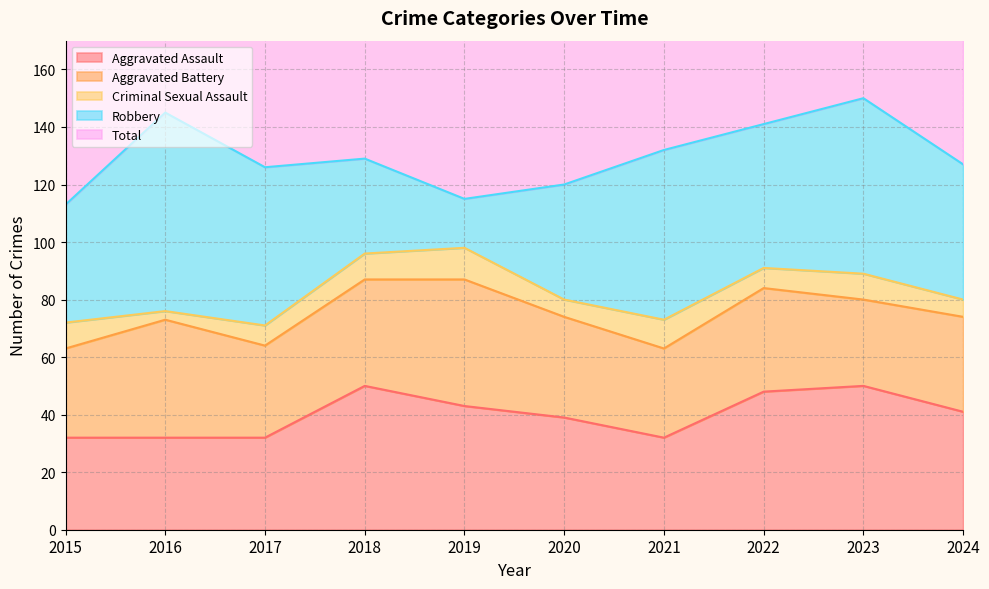

How many lines are shown in the chart?

5